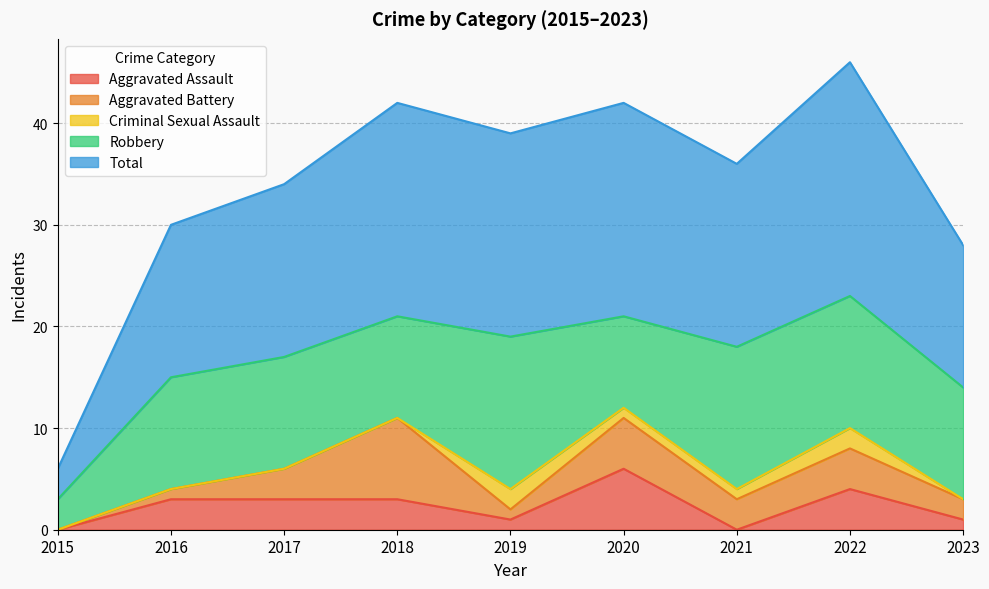

What are all the series names shown in the legend?

Aggravated Assault, Aggravated Battery, Criminal Sexual Assault, Robbery, Total